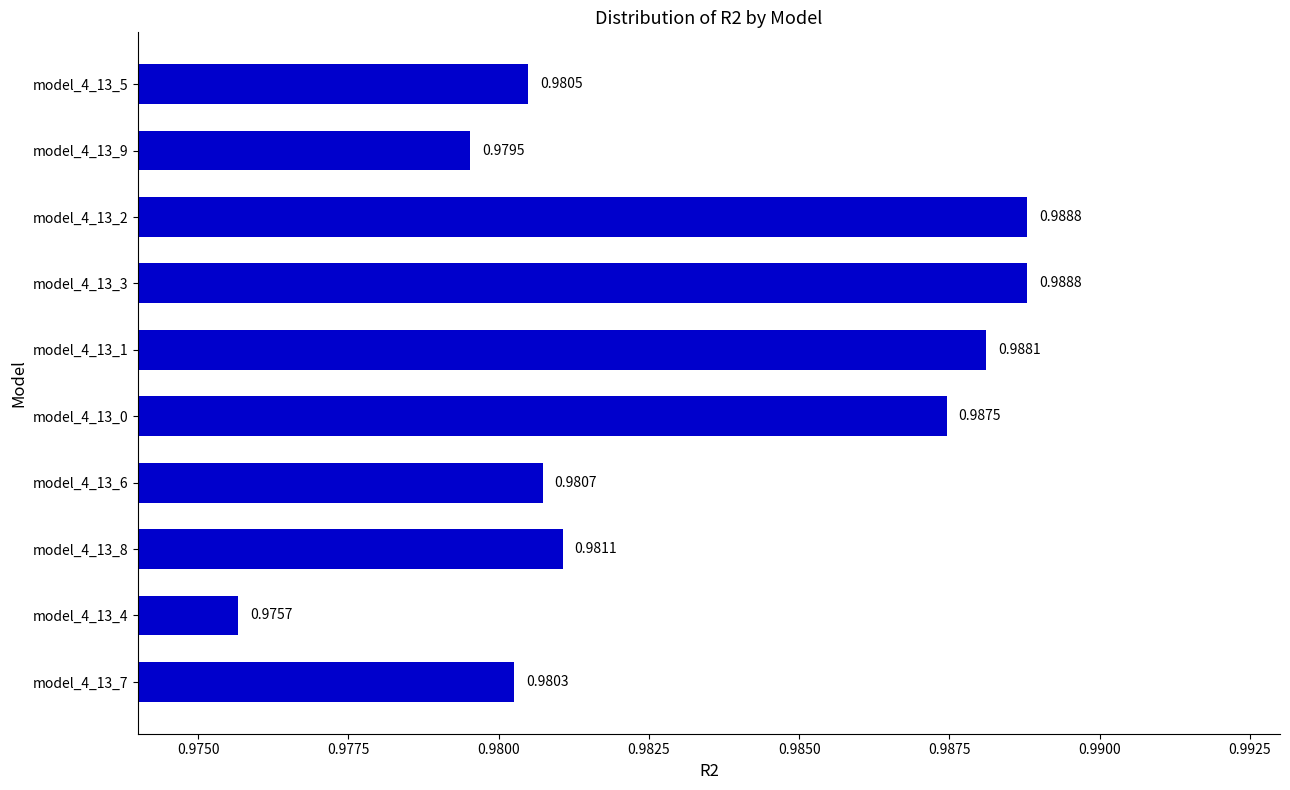

What is the sum of all values?

9.8